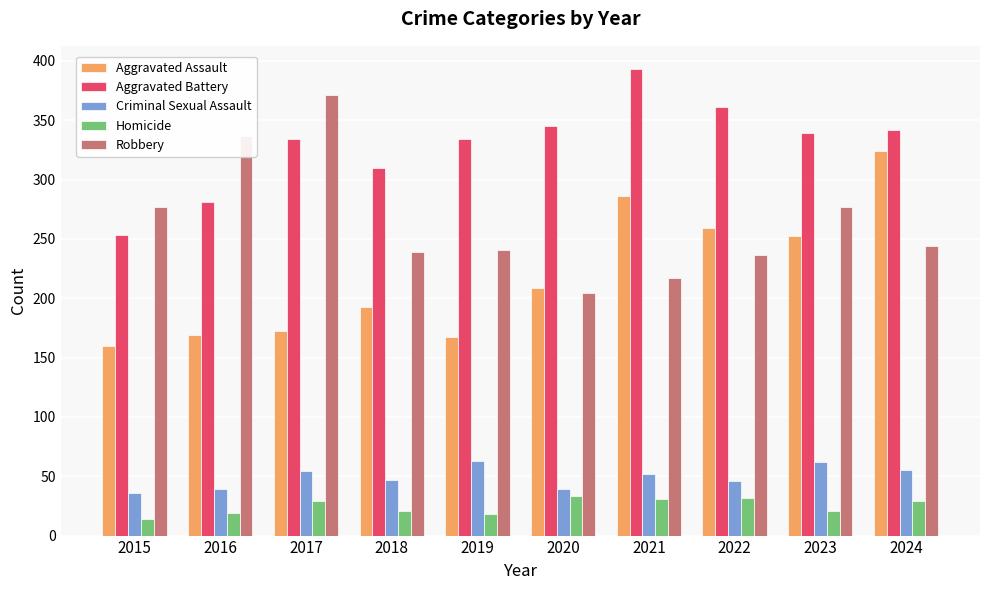

Is the value of Criminal Sexual Assault at 2023 greater than the value of Robbery at 2016?

No